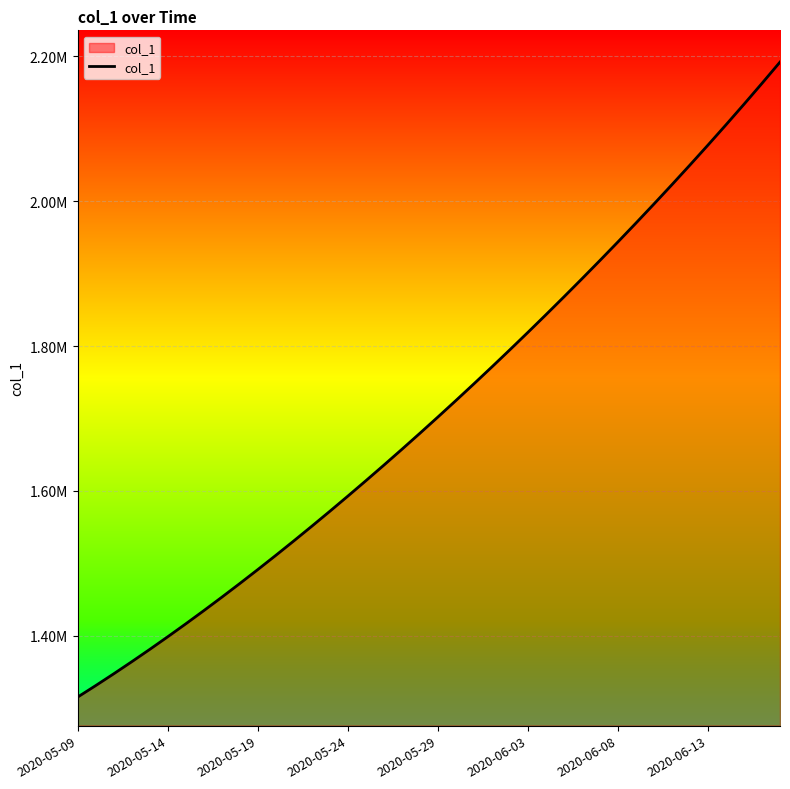

Is this an area chart (filled region under the line)?

Yes